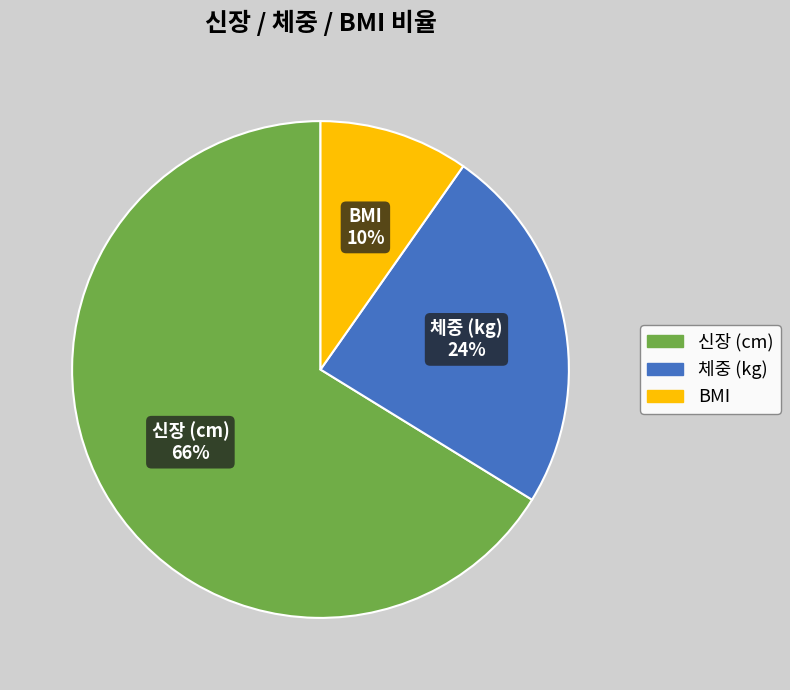

To the nearest percent, what is the average slice percentage?

33%